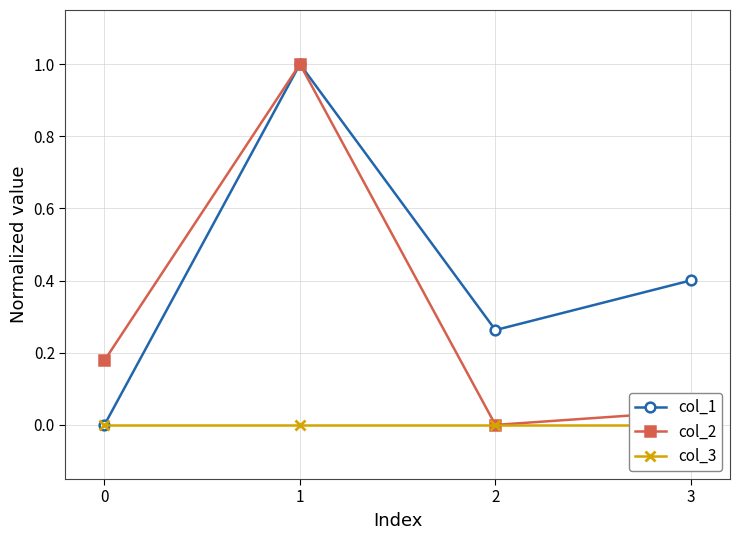

Reading left to right, transcribe all the data shown in this chart.

col_1: 0.0	1.0	0.3	0.4
col_2: 0.2	1.0	0.0	0.0
col_3: 0.0	0.0	0.0	0.0